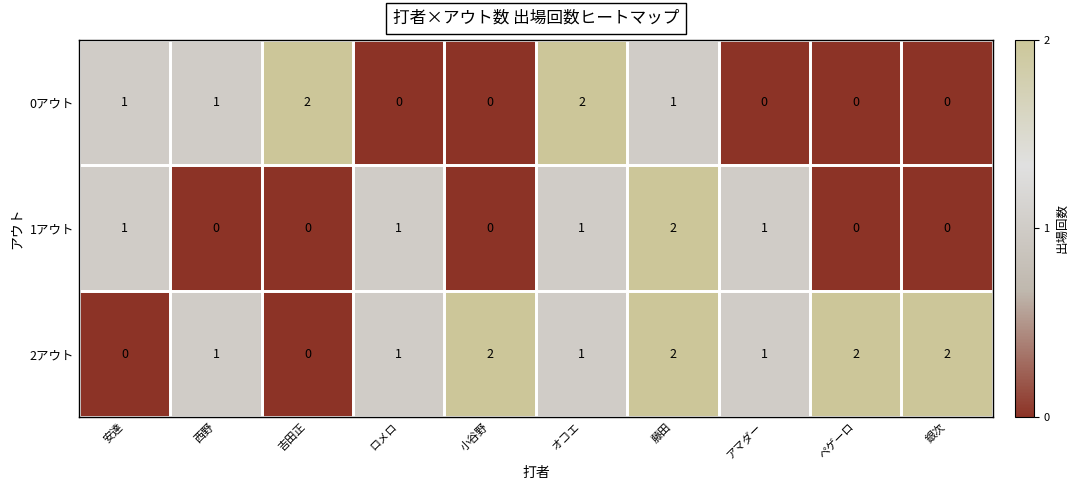

What is the sum of all 0アウト values?

7